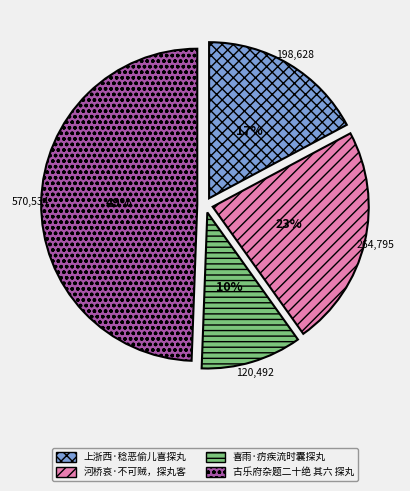

Count the number of slices in the pie.

4